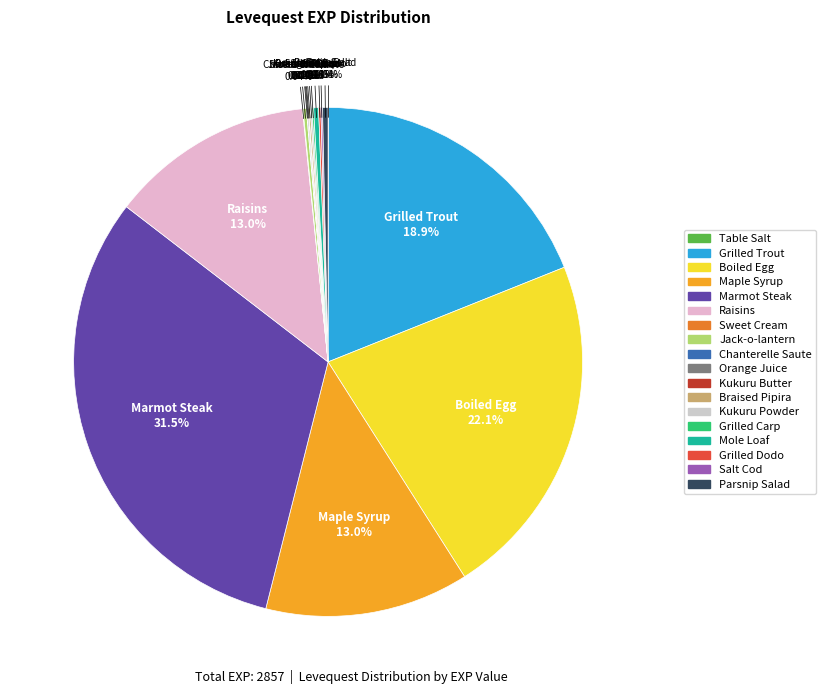

Is there a majority slice in this chart?

No